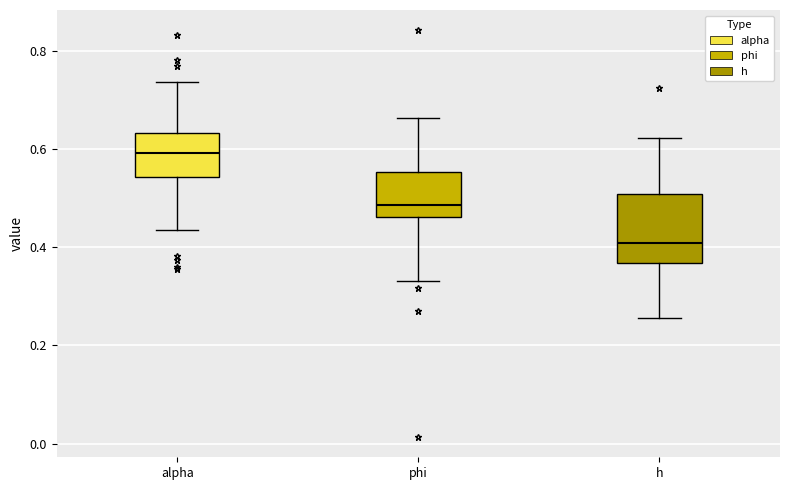

Which box has the highest median line?

alpha